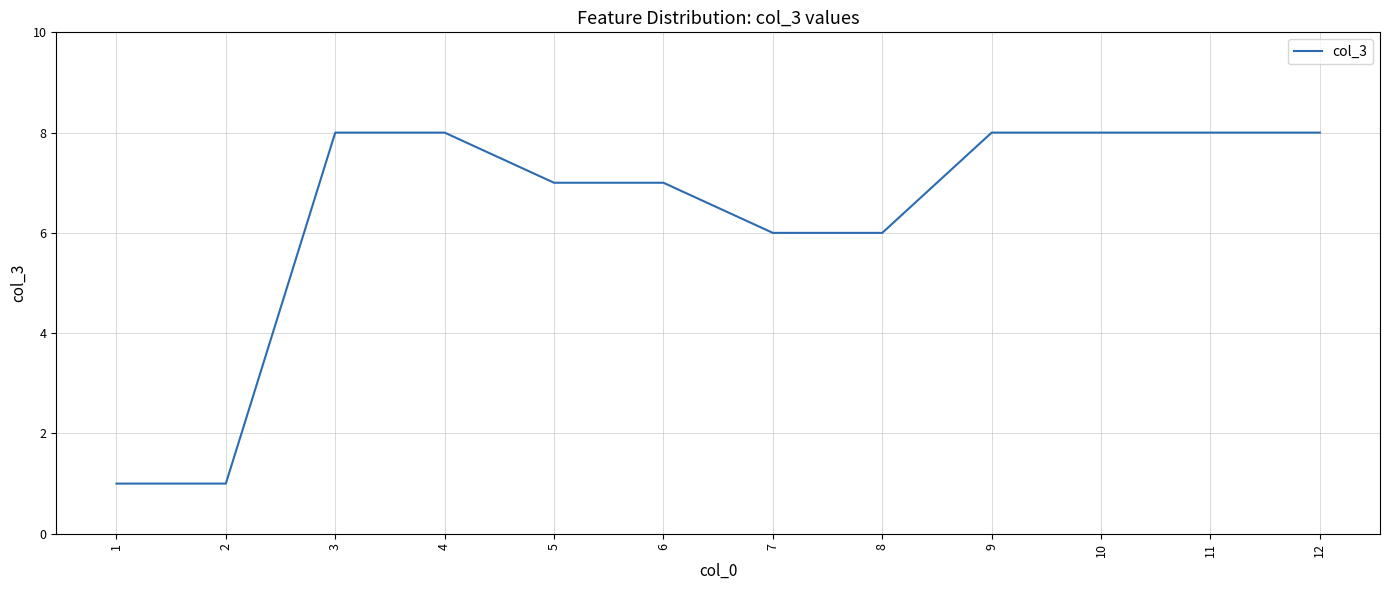

How many categories are shown in the chart?

12